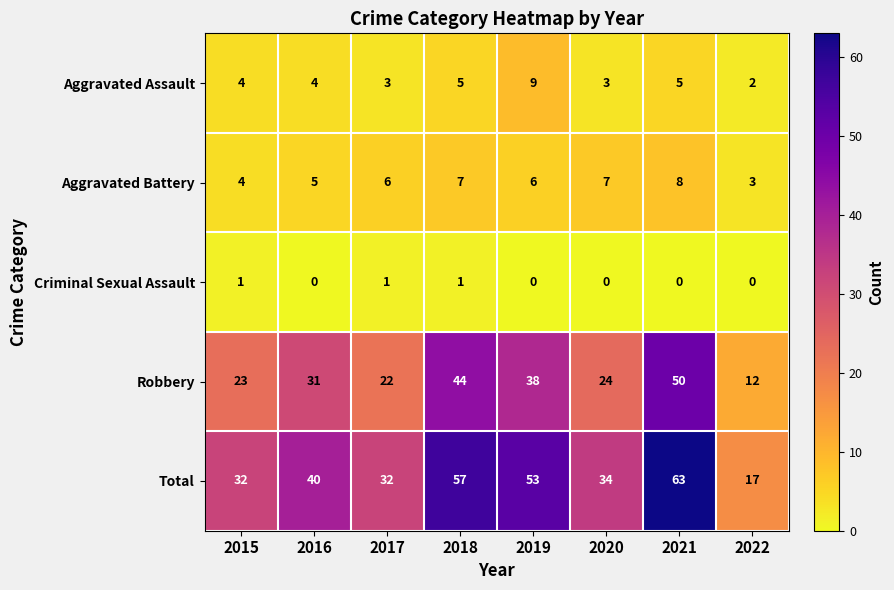

What is the maximum value for Aggravated Assault?

9